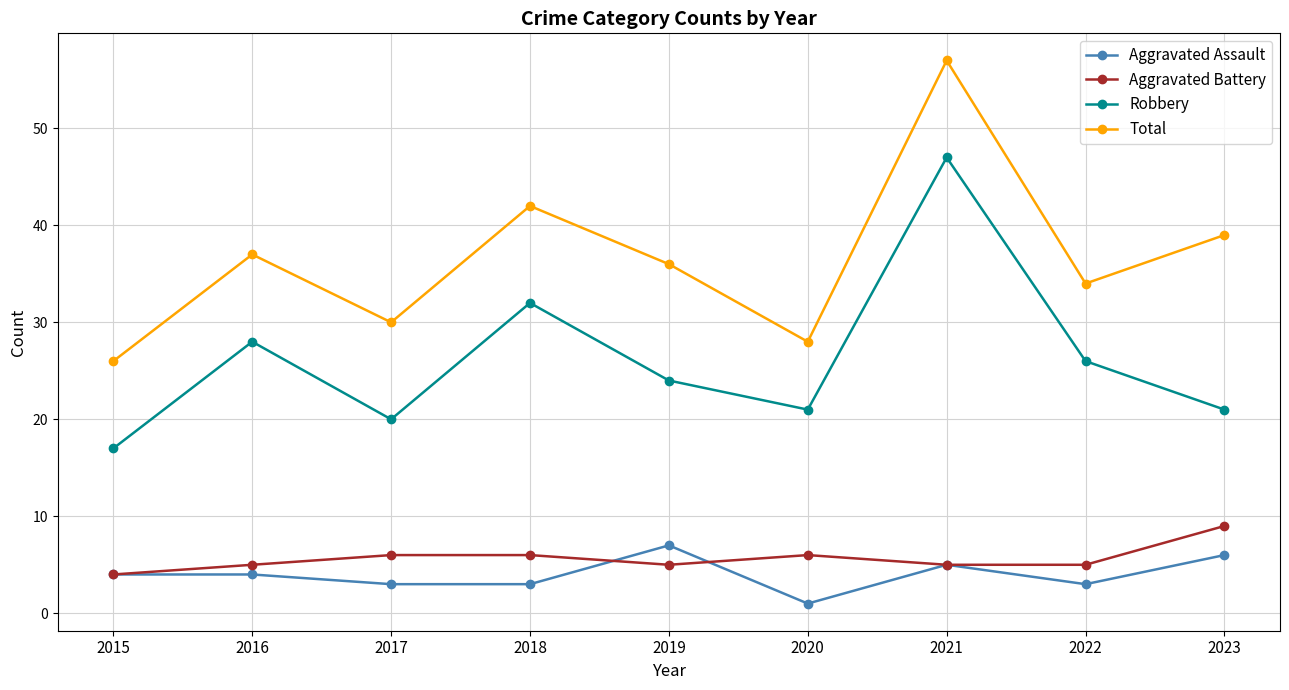

Which category has the lowest value across all series?

2020